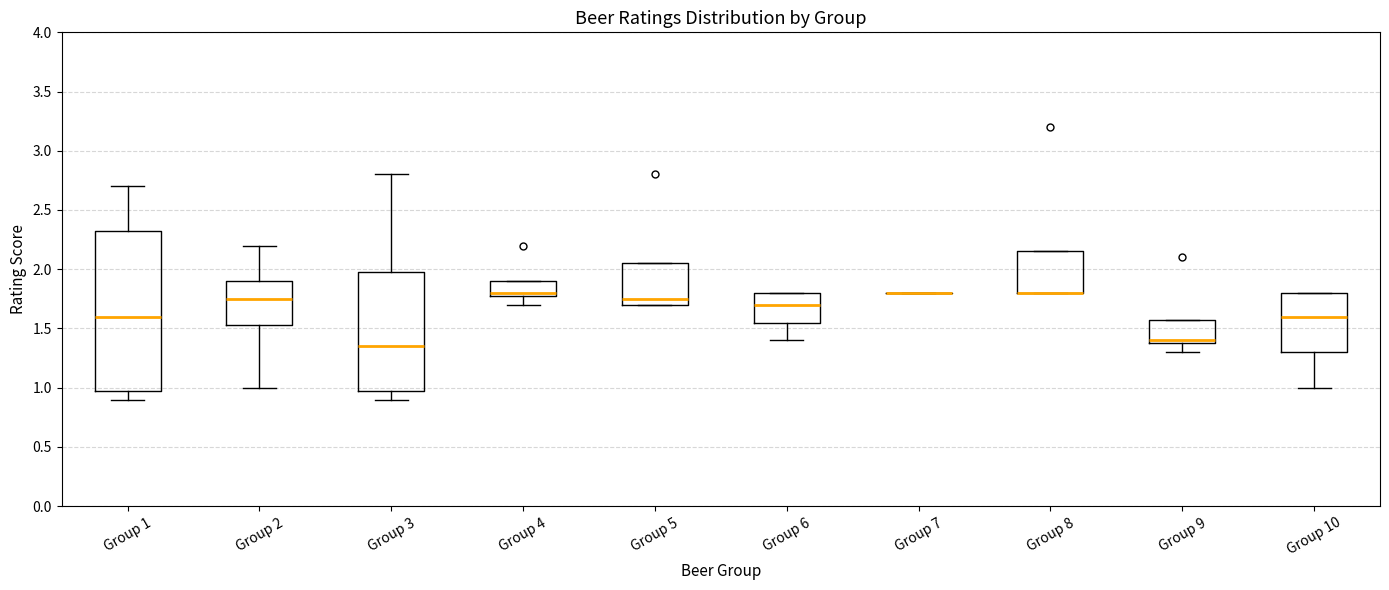

Which box is the tallest, from its lower edge to its upper edge?

Group 1